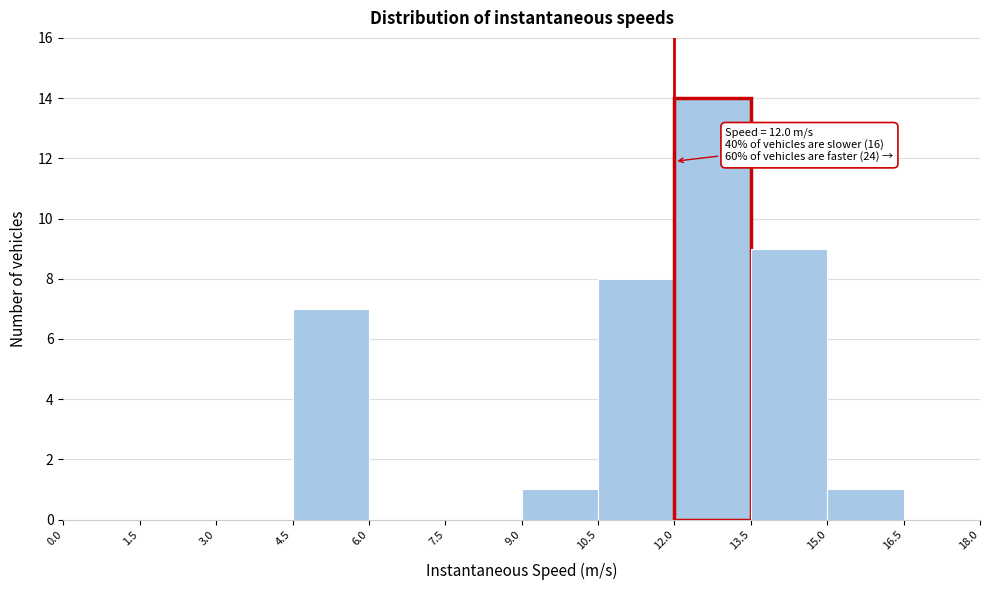

Over which range of the x-axis is the bar tallest?

12.0 to 13.5